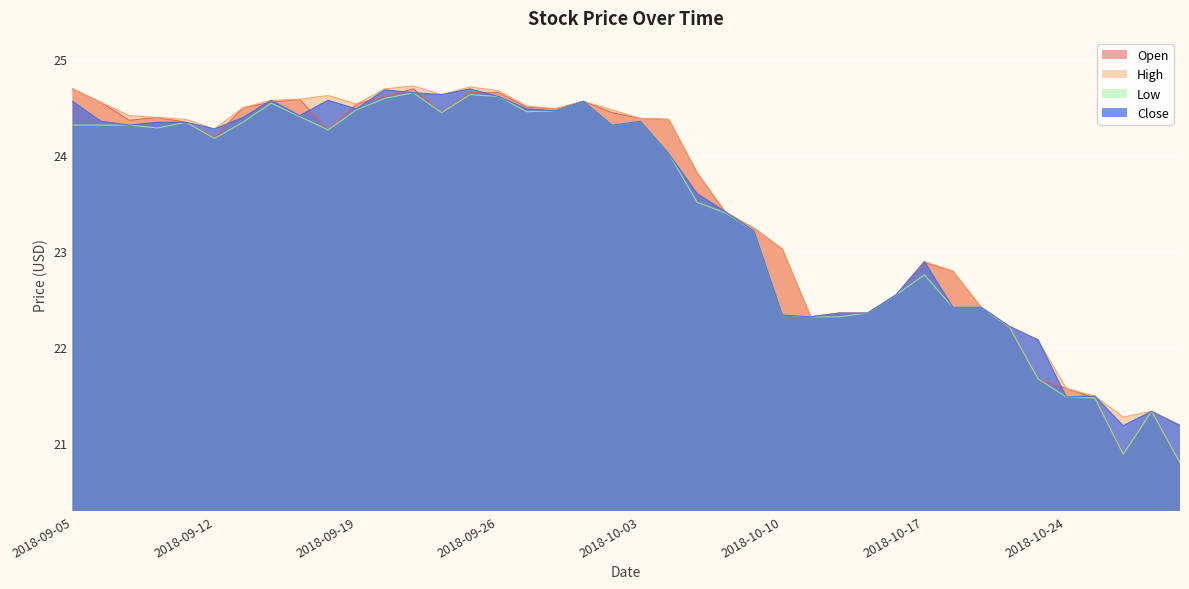

Reading left to right, extract all data points from this chart.

Open: 24.7	24.5	24.4	24.4	24.3	24.2	24.5	24.5	24.6	24.3	24.5	24.6	24.7	24.4	24.6	24.6	24.5	24.5	24.6	24.4	24.4	24.4	23.8	23.4	23.2	23.0	22.3	22.4	22.4	22.5	22.9	22.8	22.4	22.2	21.7	21.6	21.5	20.9	21.3	20.8
High: 24.7	24.5	24.4	24.4	24.4	24.3	24.5	24.6	24.6	24.6	24.5	24.7	24.7	24.6	24.7	24.7	24.5	24.5	24.6	24.5	24.4	24.4	23.8	23.4	23.2	23.0	22.3	22.4	22.4	22.5	22.9	22.8	22.4	22.2	22.1	21.6	21.5	21.3	21.3	21.2
Low: 24.3	24.3	24.3	24.3	24.3	24.2	24.3	24.5	24.4	24.3	24.5	24.6	24.6	24.4	24.6	24.6	24.4	24.5	24.6	24.3	24.4	24.0	23.5	23.4	23.2	22.3	22.3	22.3	22.4	22.5	22.8	22.4	22.4	22.2	21.7	21.5	21.5	20.9	21.3	20.8
Close: 24.6	24.4	24.3	24.3	24.3	24.3	24.4	24.6	24.4	24.6	24.5	24.7	24.6	24.6	24.7	24.6	24.5	24.5	24.6	24.3	24.4	24.0	23.6	23.4	23.2	22.3	22.3	22.4	22.4	22.5	22.9	22.4	22.4	22.2	22.1	21.5	21.5	21.2	21.3	21.2